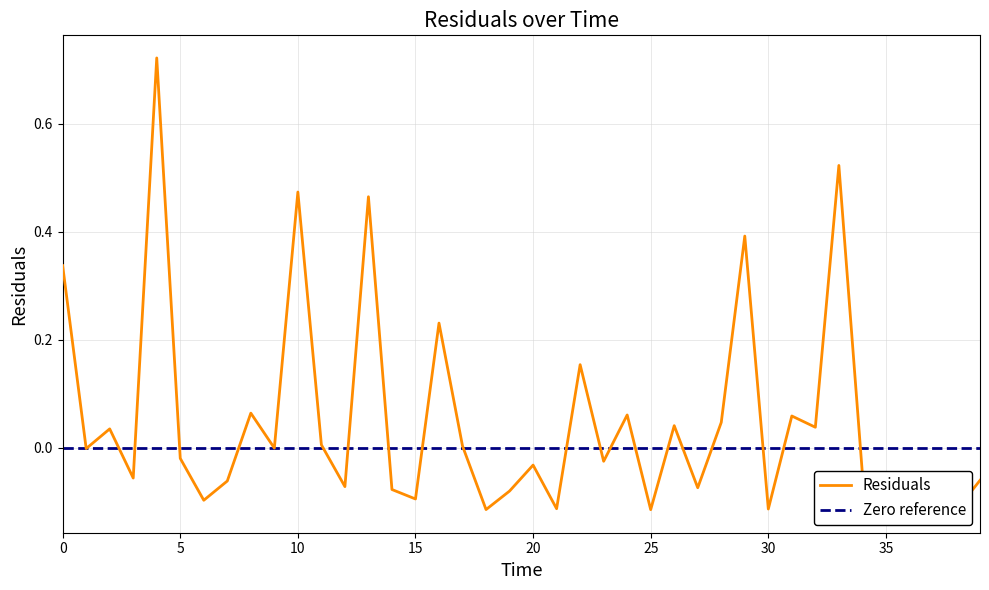

What is the value of the 25th point from the left?

0.1